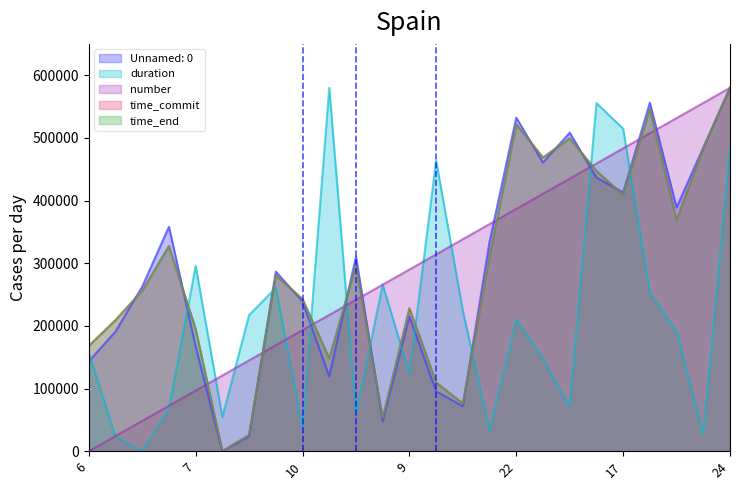

How many values in the time_commit series are below 280588?

12